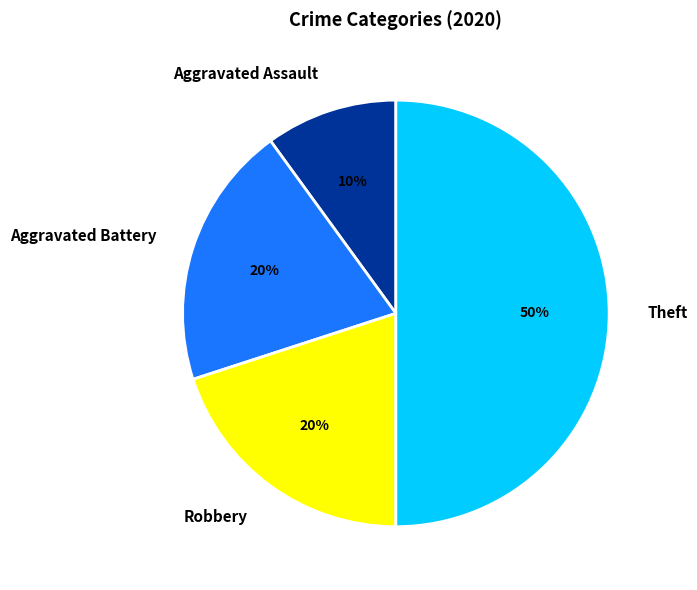

How many segments does this pie chart have?

4